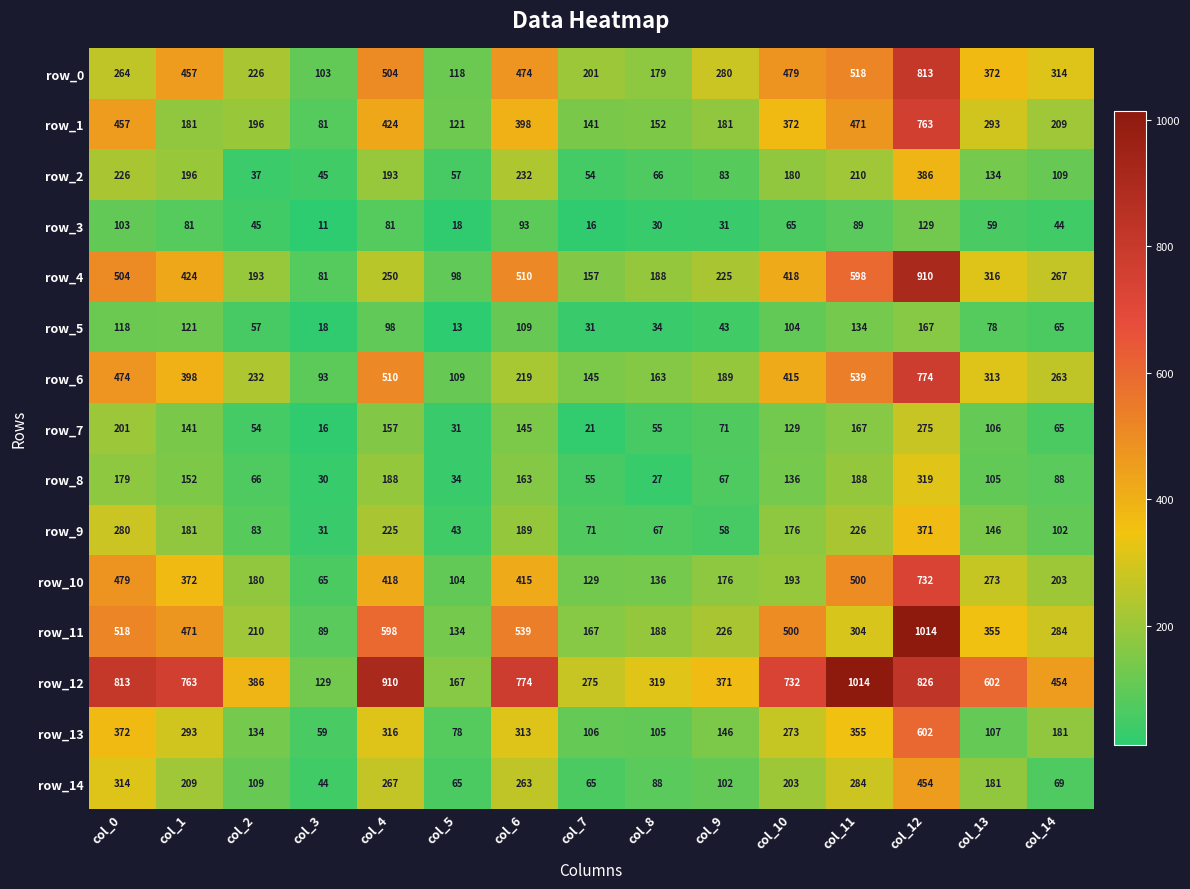

At col_7, list the series in order from smallest to largest.

row_3, row_7, row_5, row_2, row_8, row_14, row_9, row_13, row_10, row_1, row_6, row_4, row_11, row_0, row_12